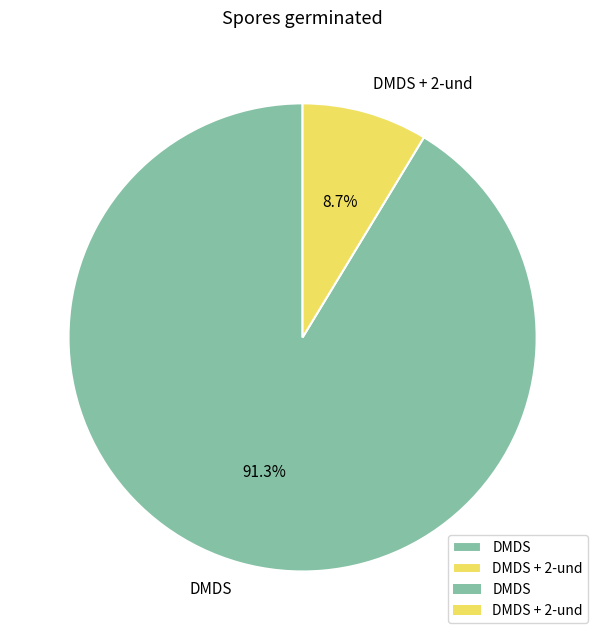

To the nearest percent, what is the average slice percentage?

50%